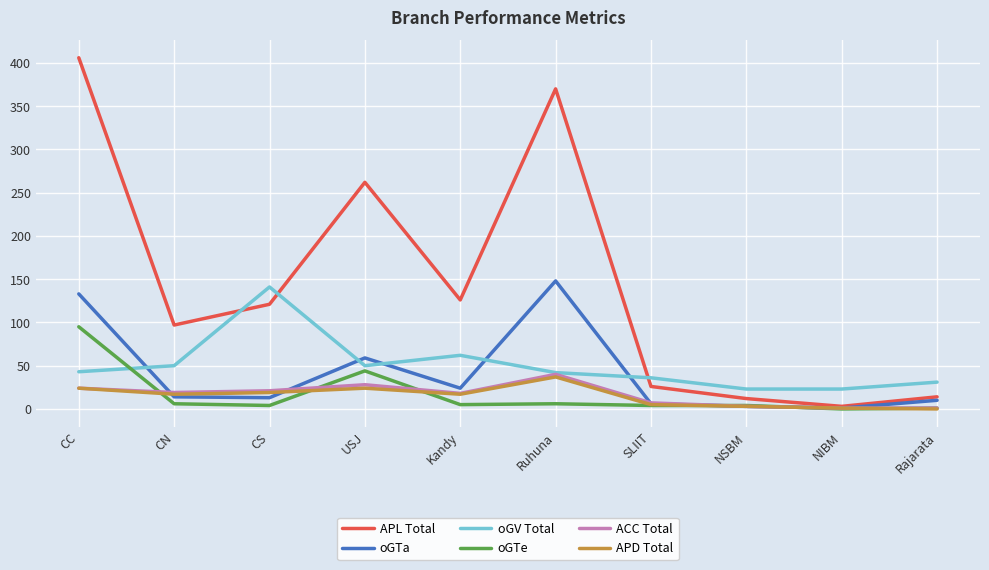

The value of oGV Total at USJ is 50. True or false?

True